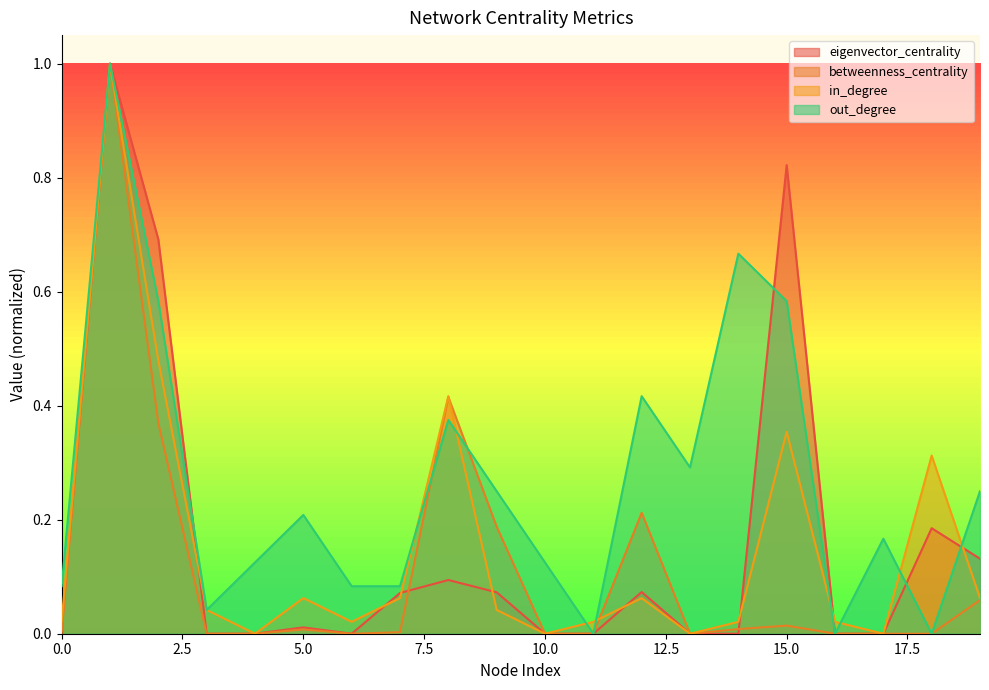

Does the chart display data point markers on the line(s)?

No